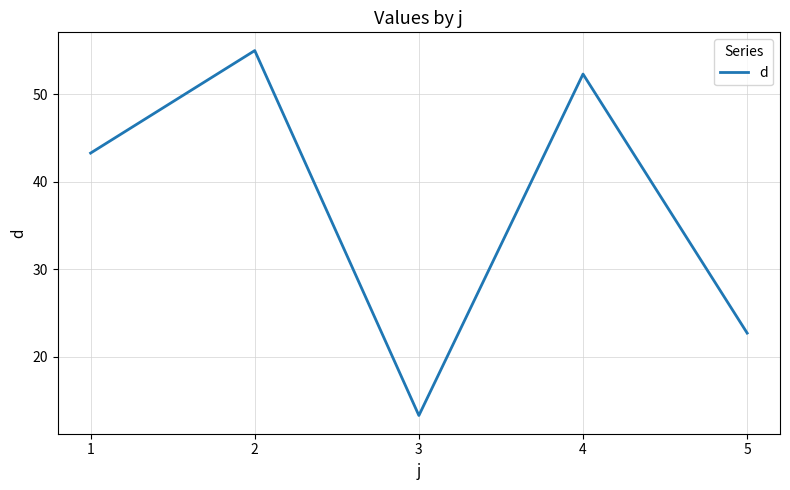

What is the average value?

37.3